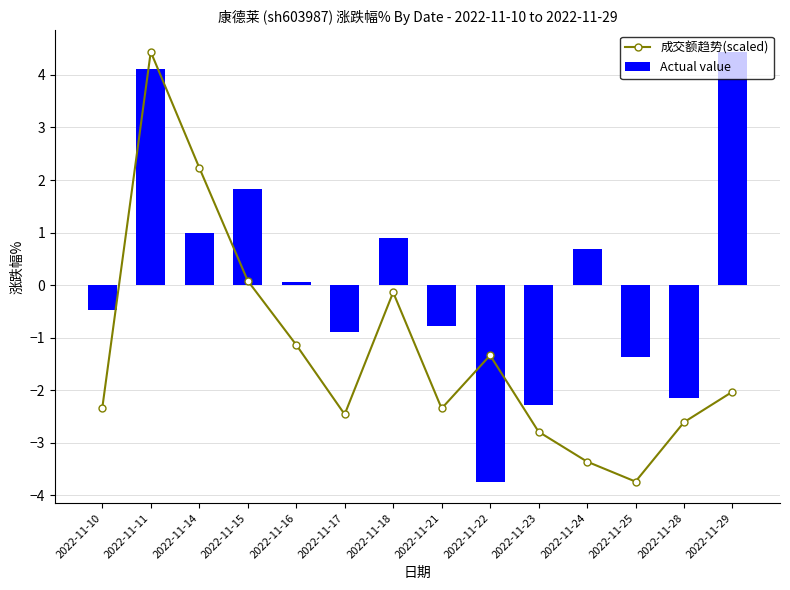

Rank the series by their average value, from lowest to highest.

成交额趋势(scaled), Actual value